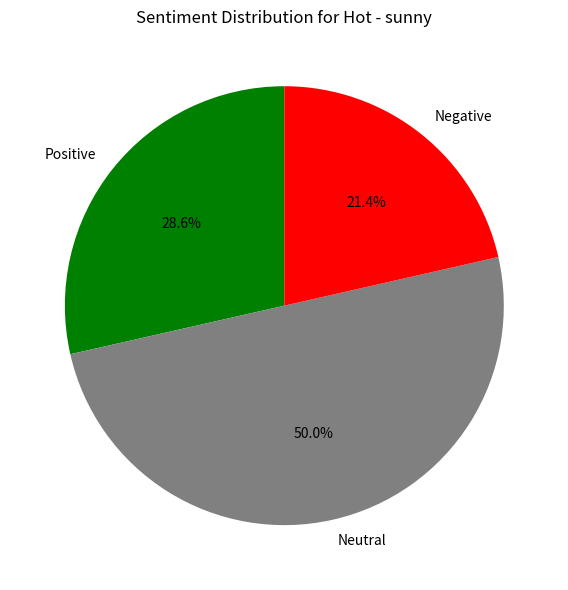

What is the largest slice in the pie chart?

Neutral